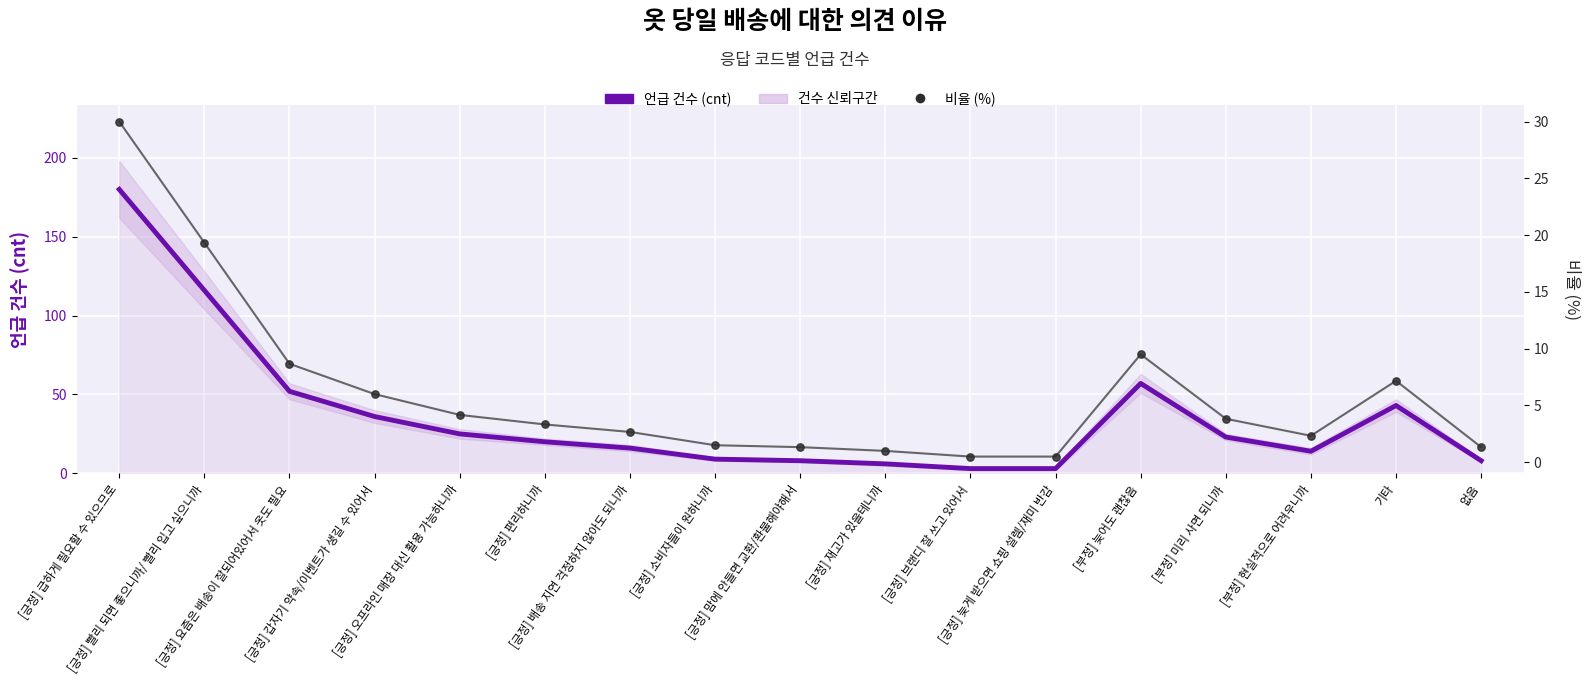

Which series has the largest total across all categories?

언급 건수 (cnt)